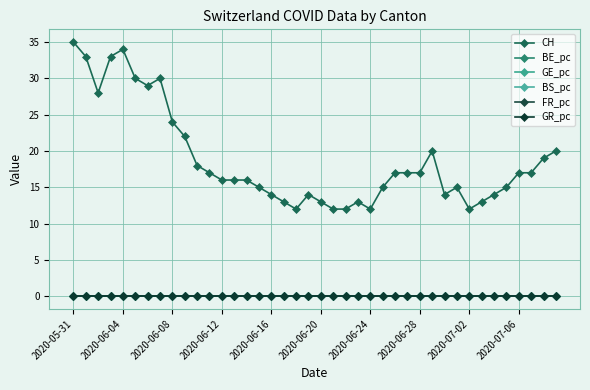

Does the chart have visible grid lines?

Yes